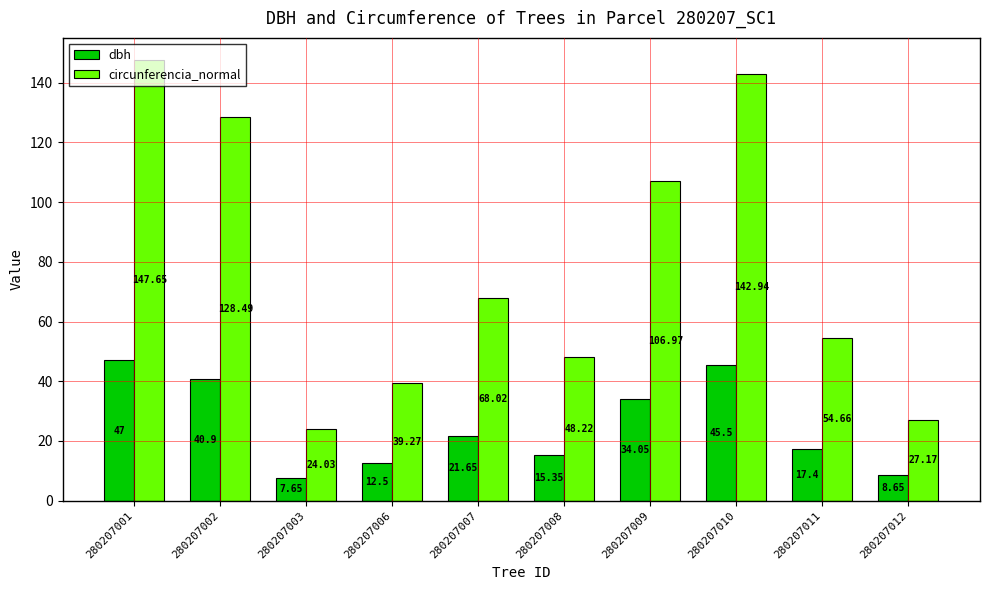

Which category has the highest value in the circunferencia_normal series?

280207001